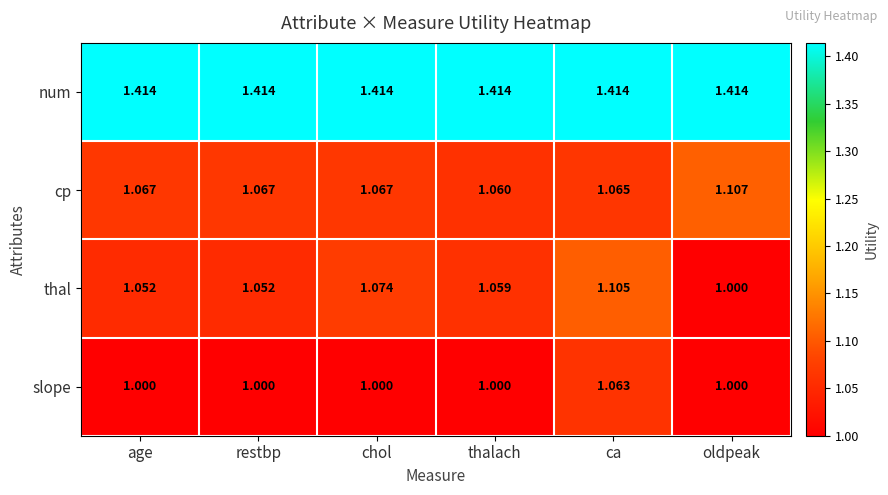

At which category is the sum across all series the highest?

ca